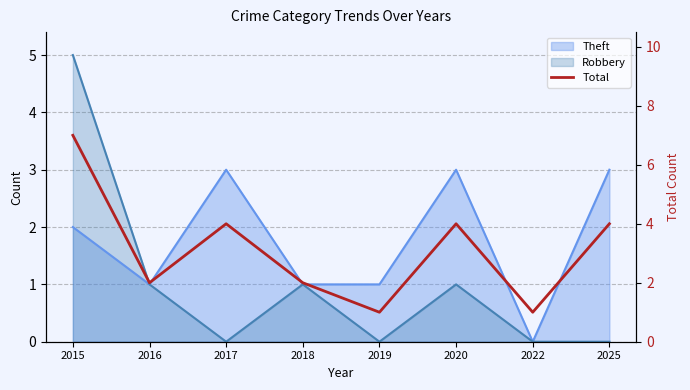

True or false: the data shows 2 at 2022.

False